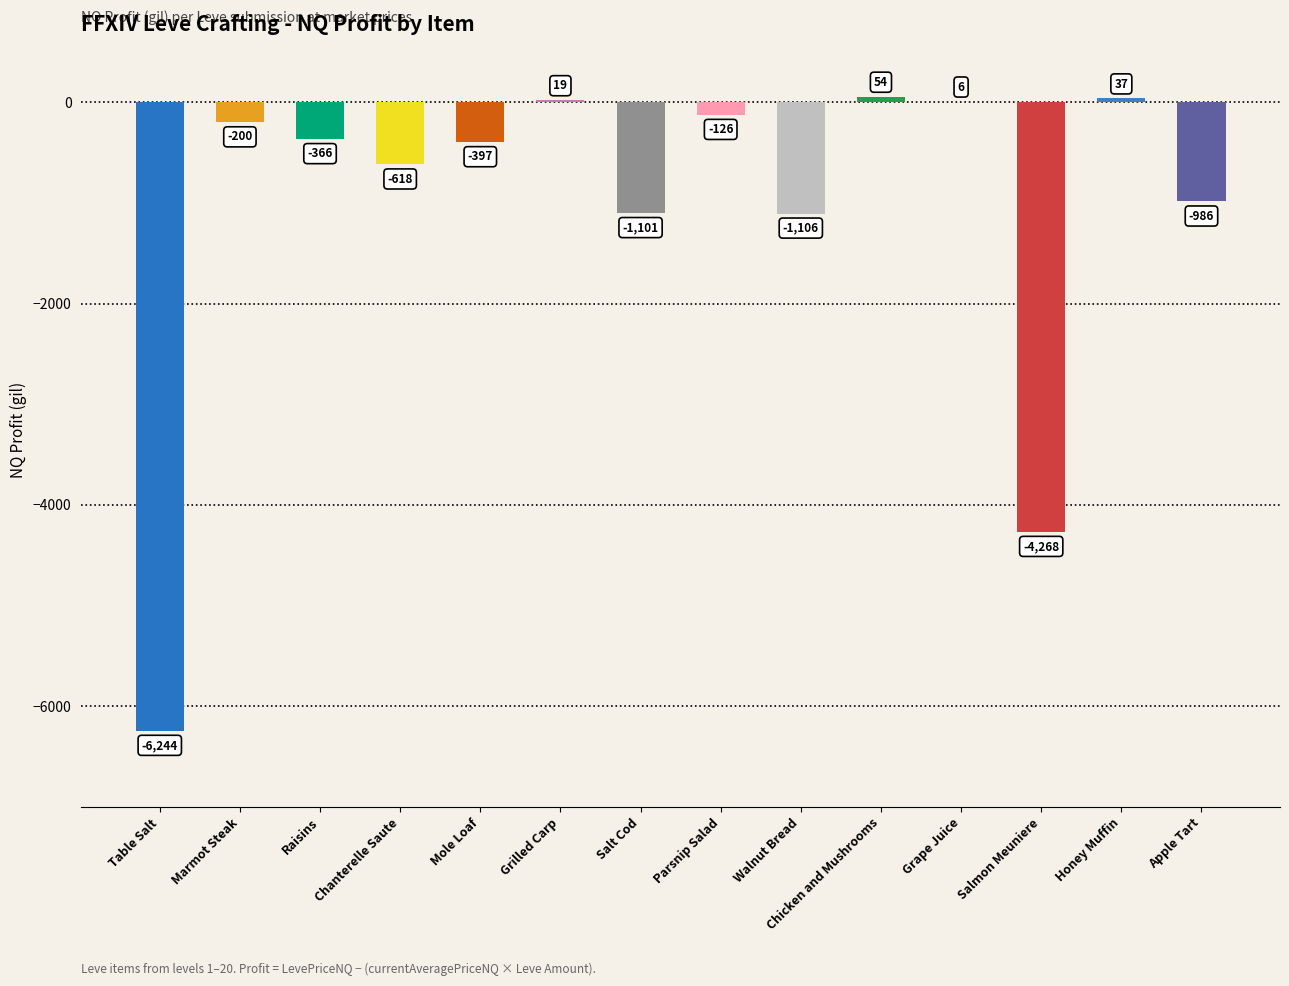

Is it true that the value at Grilled Carp is 19.0?

True